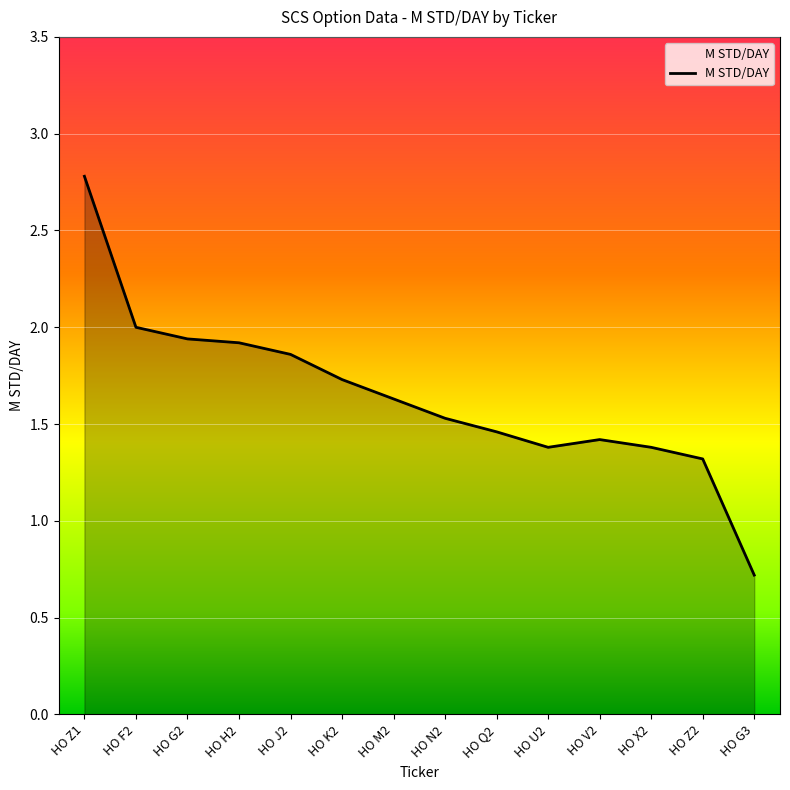

What is the greatest value displayed?

2.8